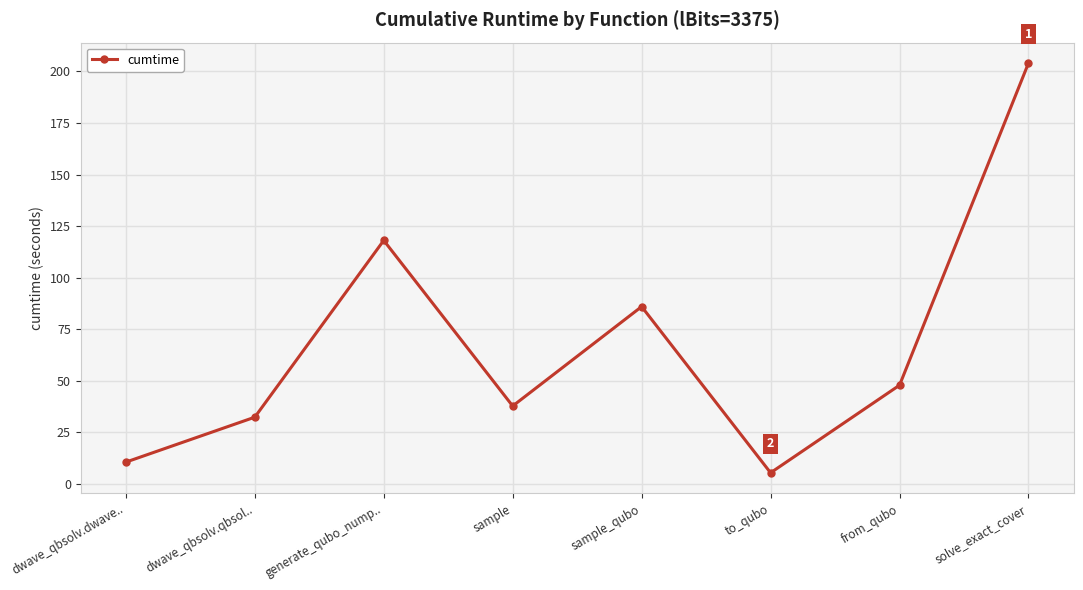

What is the maximum value shown in the chart?

204.0